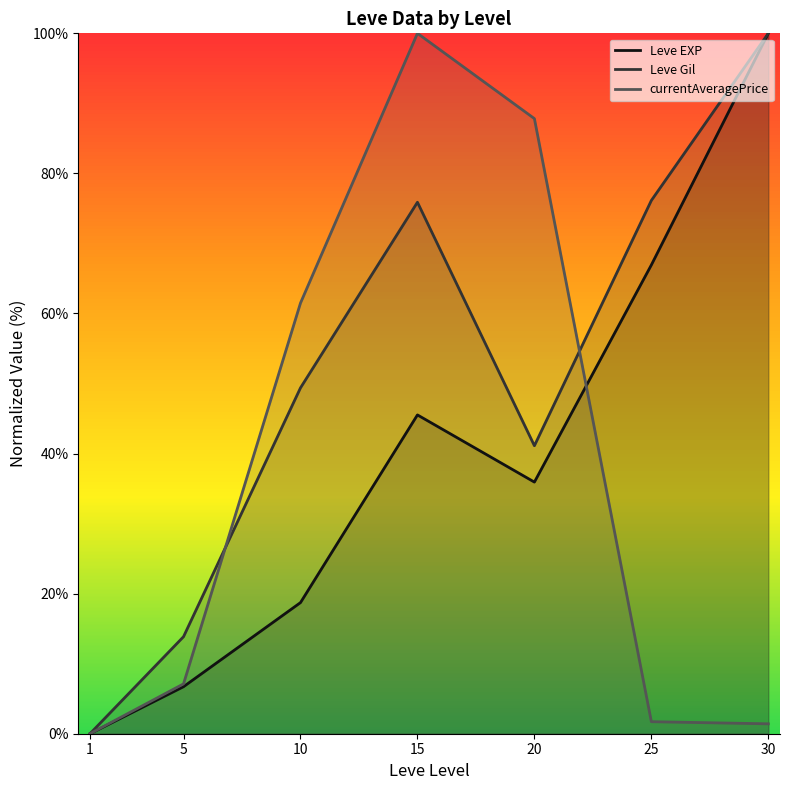

How many values in the Leve Gil series exceed 49?

4